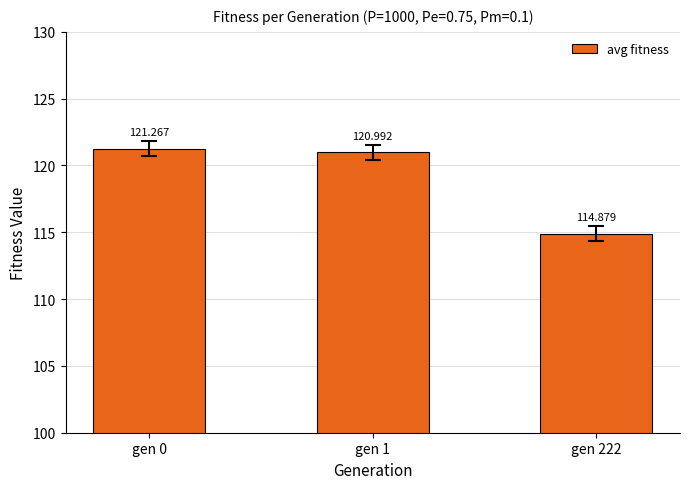

Are the bars horizontal?

No